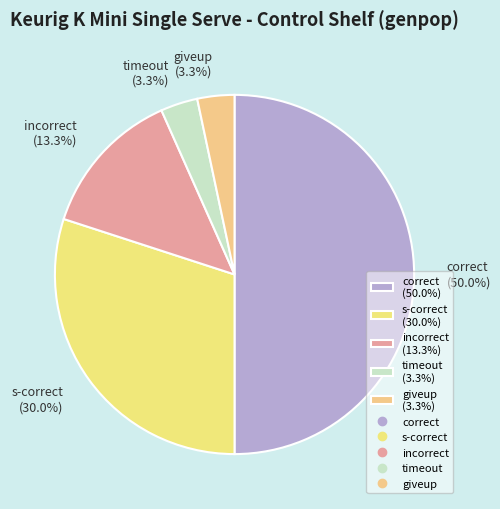

Which category has the biggest portion of the pie?

correct